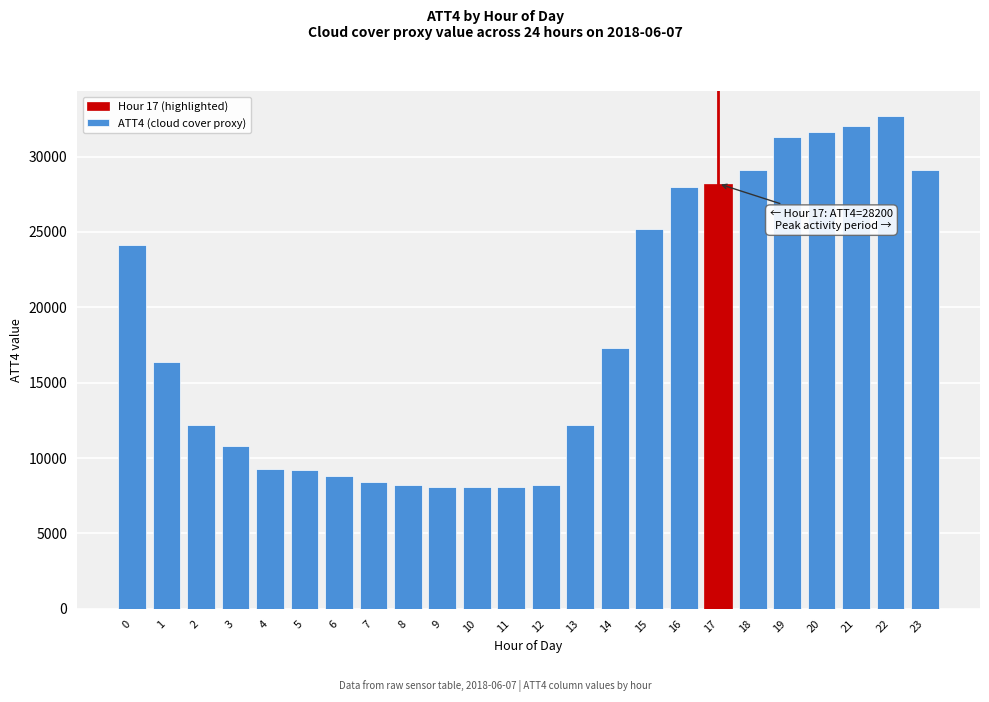

What is the sum of all values?

436600